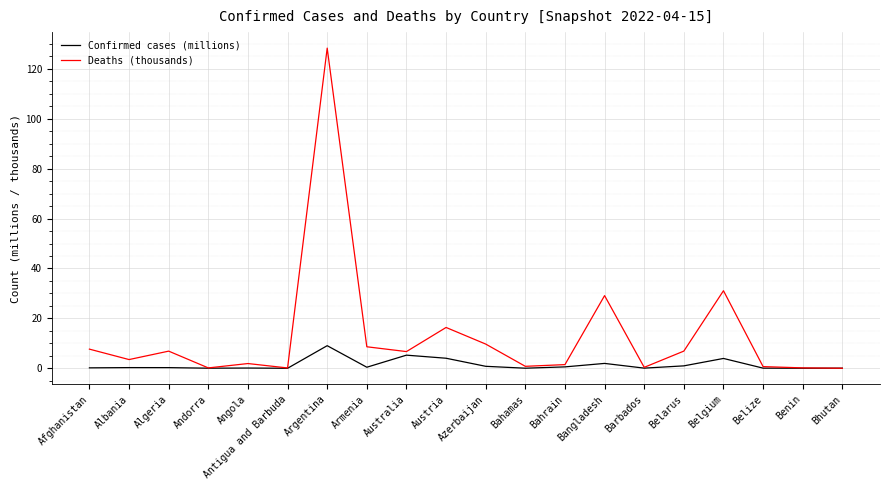

Rank the series at Bangladesh from lowest to highest value.

Confirmed cases (millions), Deaths (thousands)